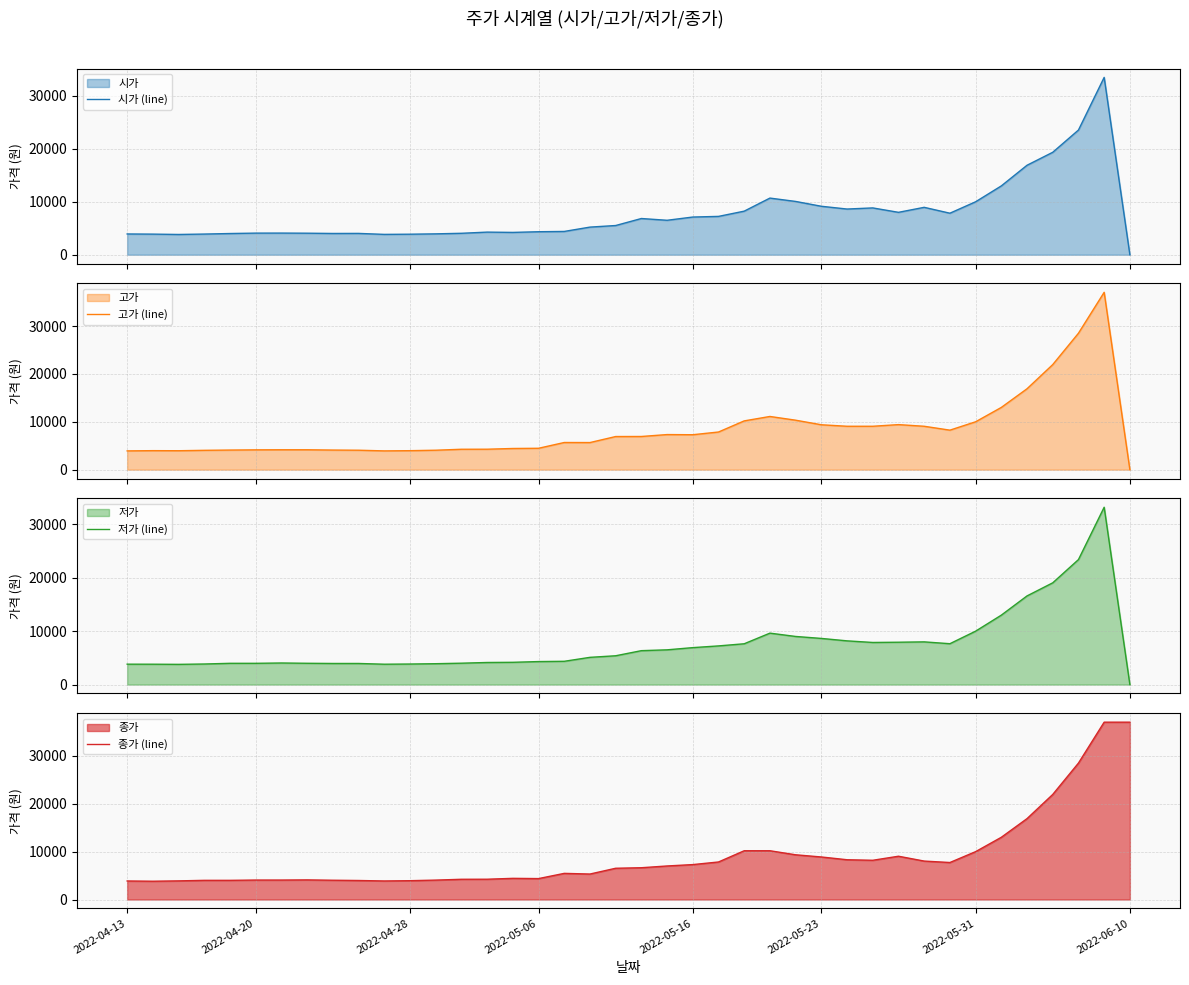

What is the label of the 1st point from the left?

2022-04-13